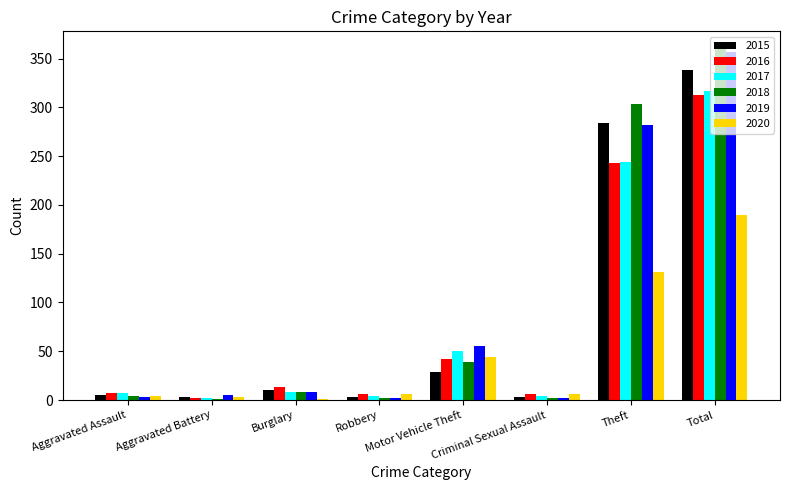

What is the maximum value shown in the chart?

360